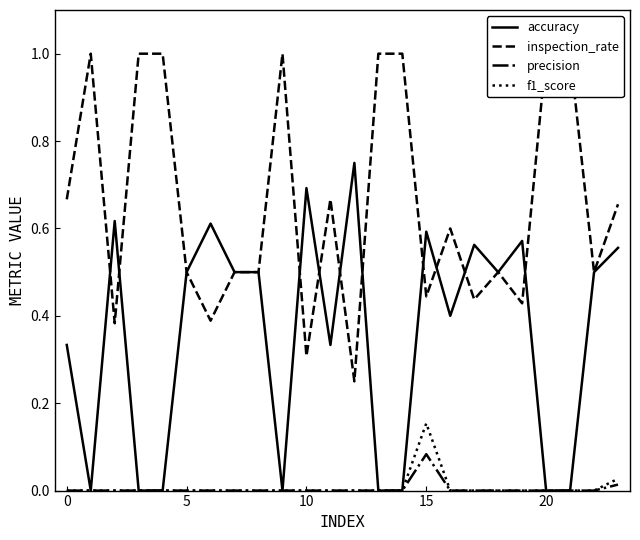

What is the difference between the maximum and minimum values in the inspection_rate series?

0.8